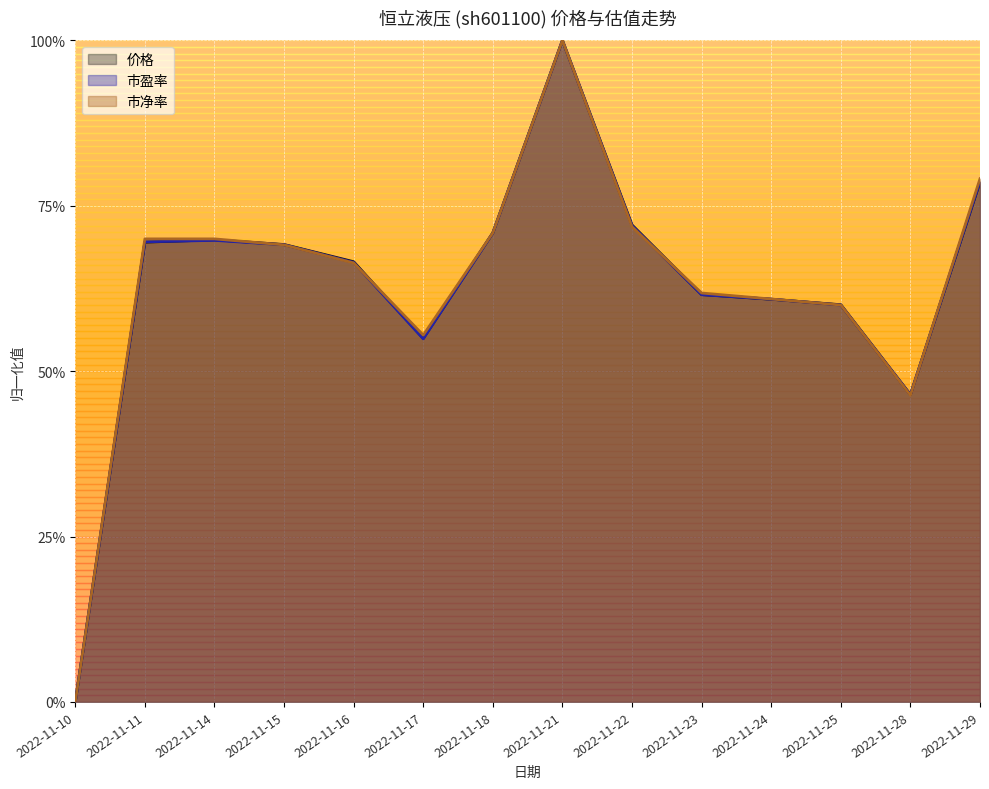

Which series has the widest spread of values?

价格